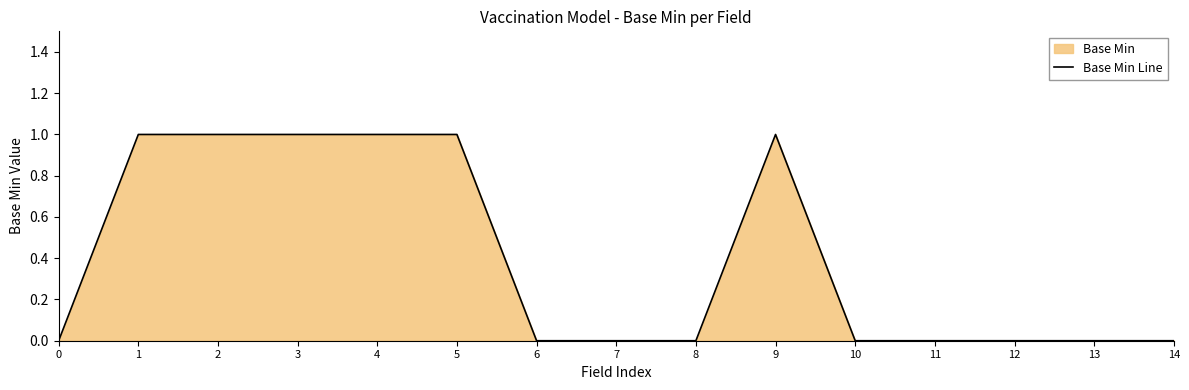

How many values are between 0 and 1?

15